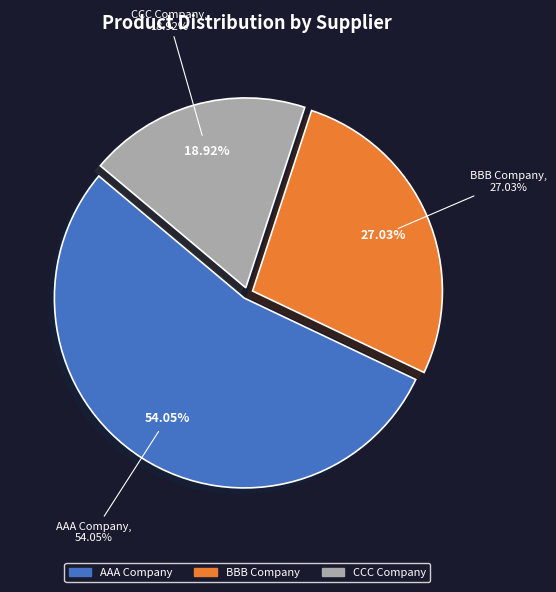

Count the number of slices in the pie.

3